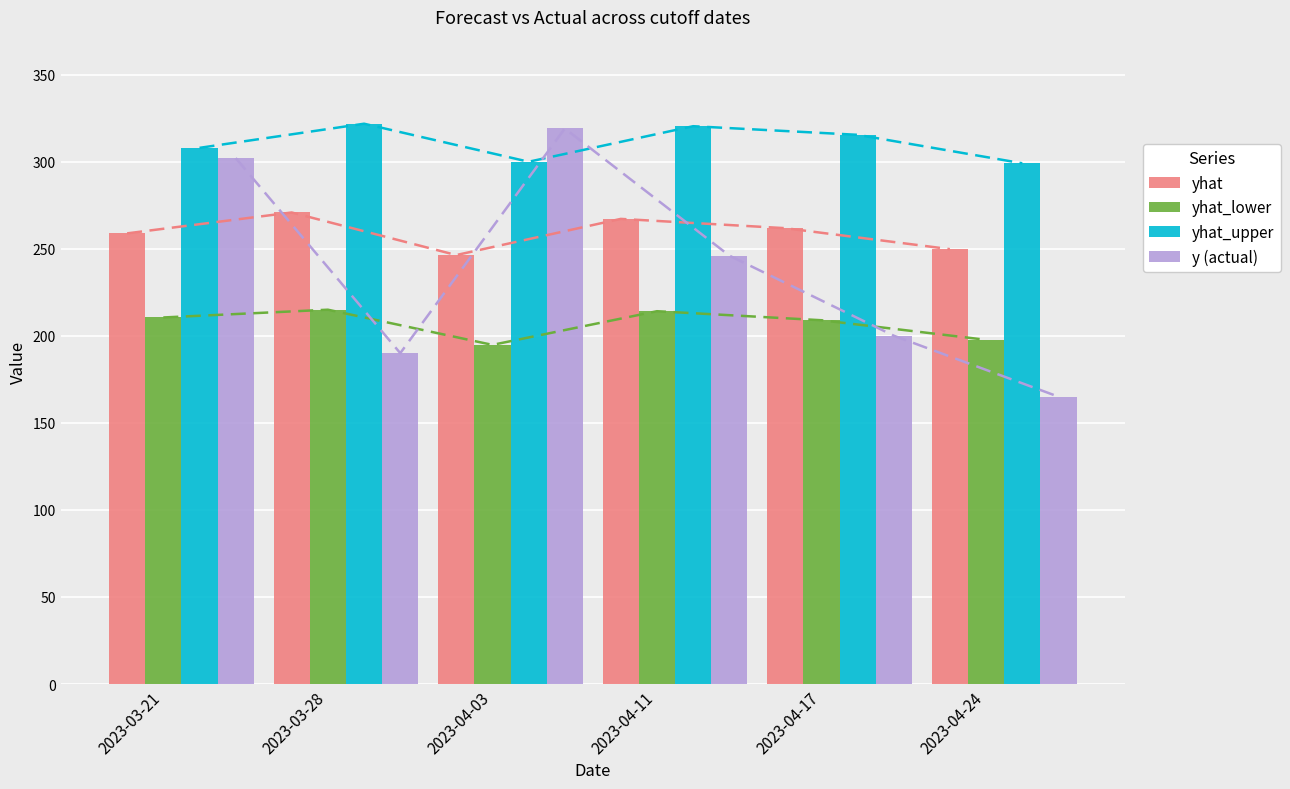

What is the label of the 5th bar from the left?

2023-04-17